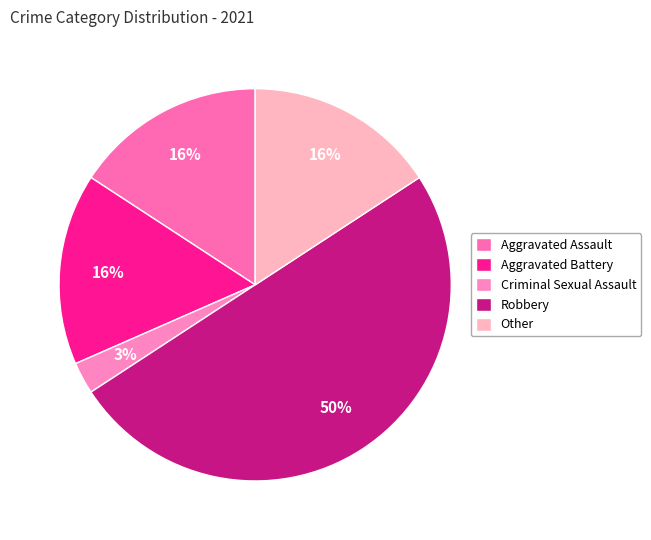

Count the number of slices in the pie.

5